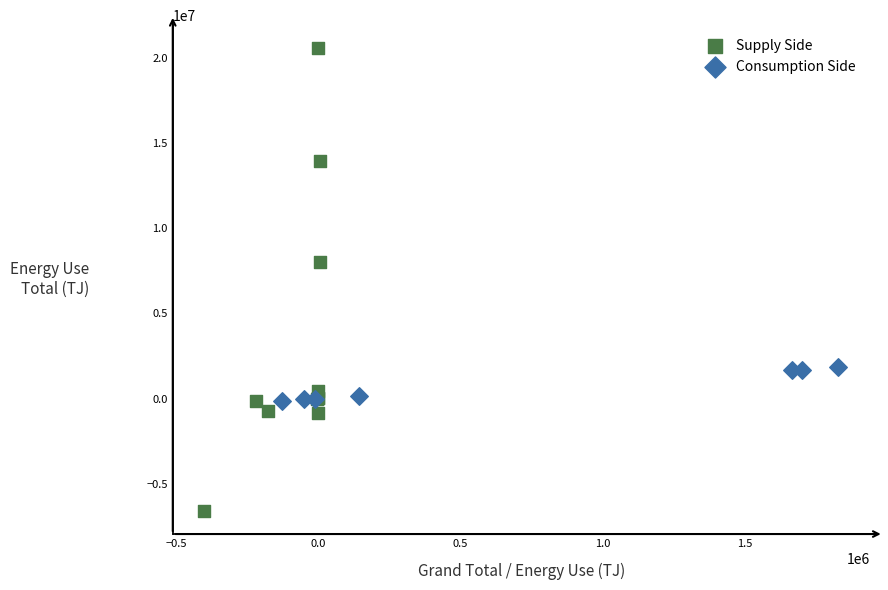

Which series contains the highest Y value?

Supply Side